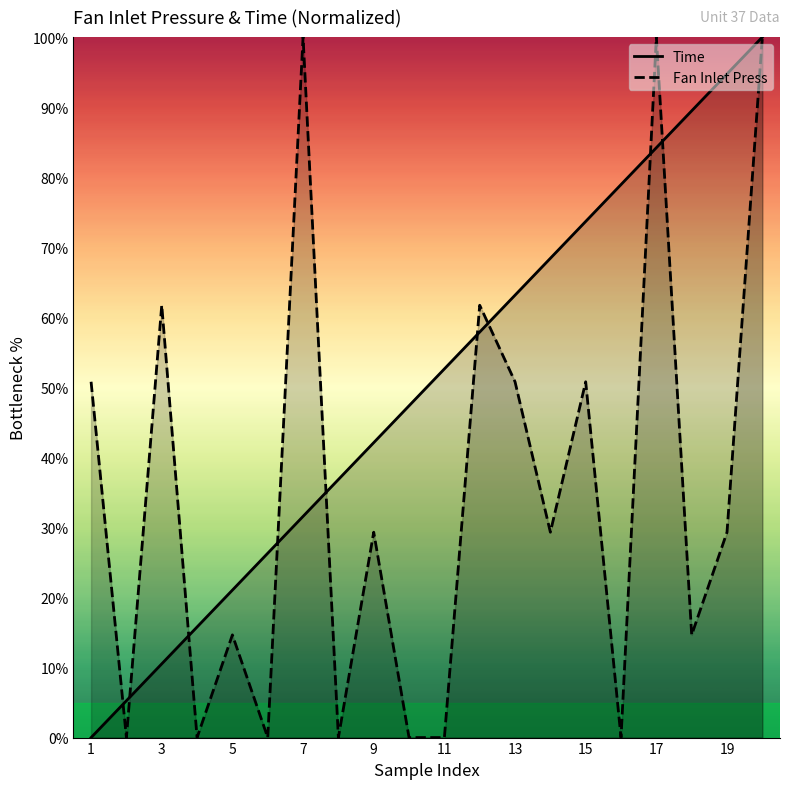

Which series has the largest total across all categories?

Time